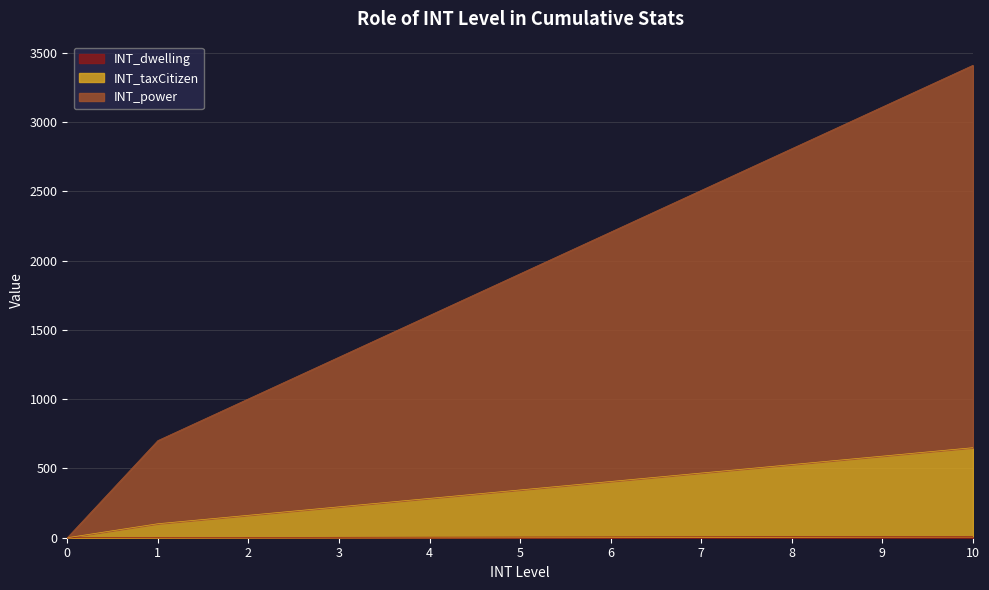

What is the sum of all INT_dwelling values?

55